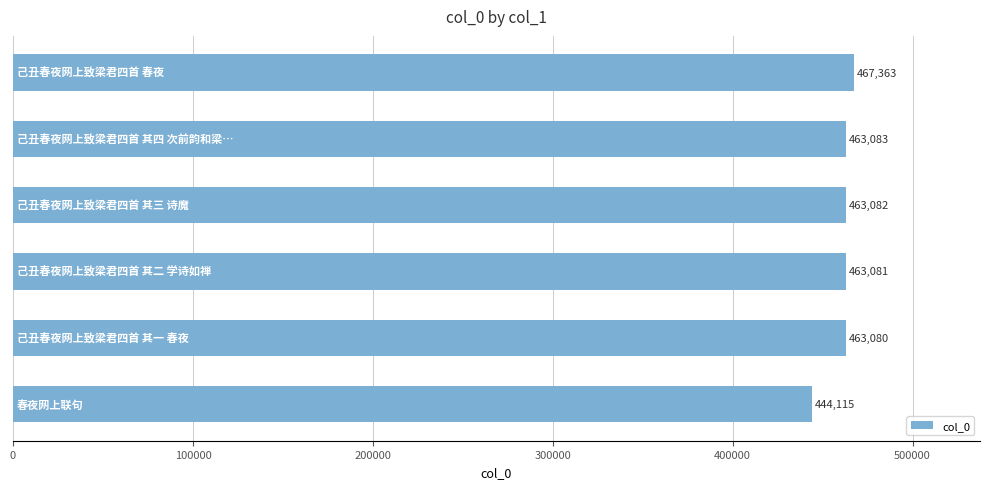

What is the maximum value shown in the chart?

467363